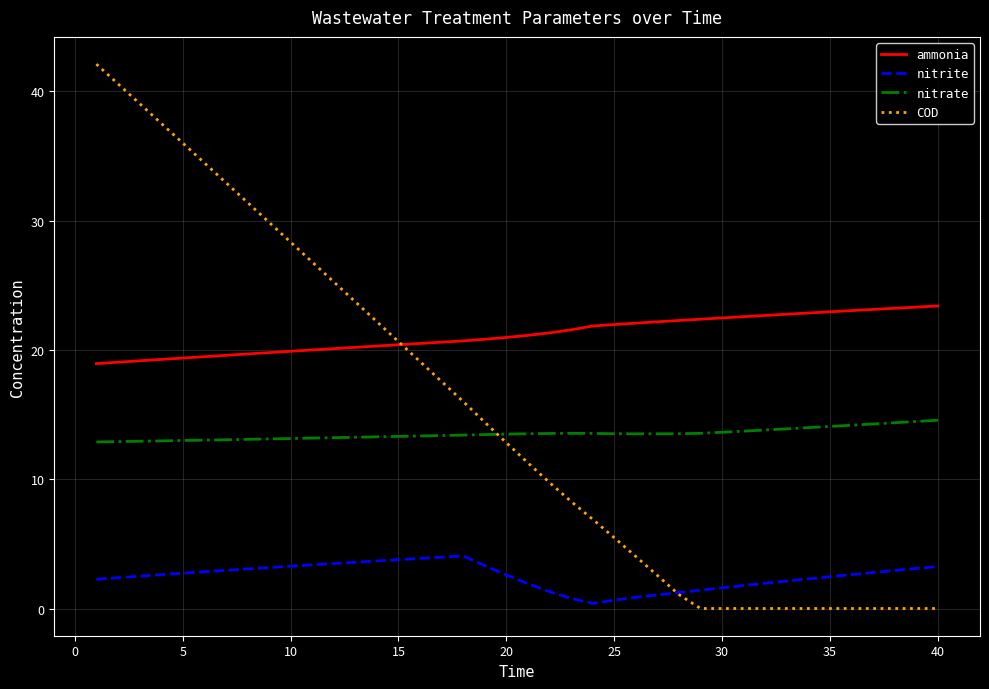

Which series has the largest total across all categories?

ammonia